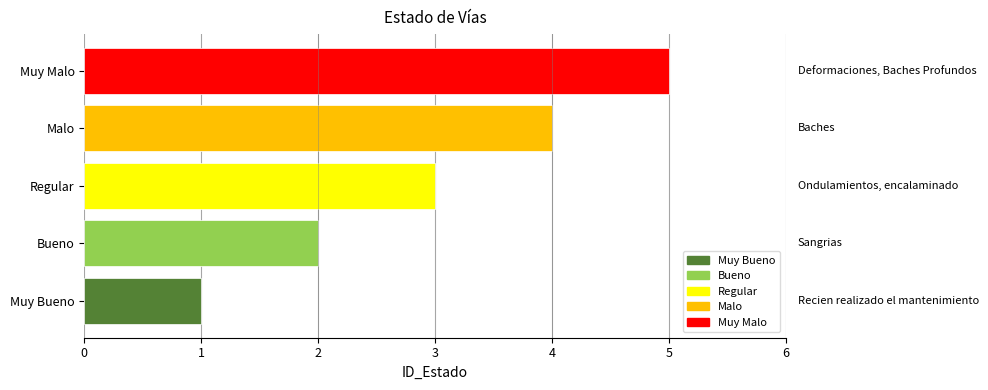

What is the average value?

3